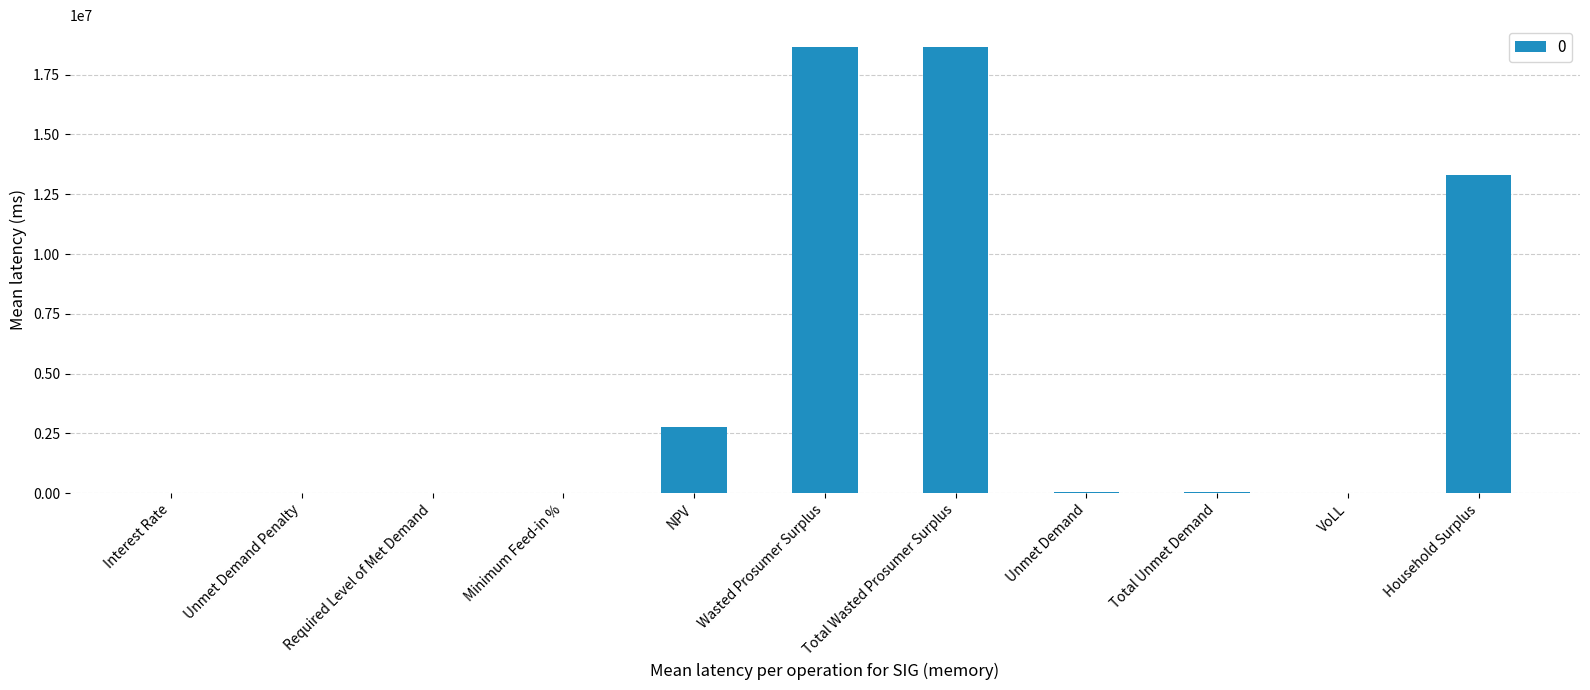

Which has a higher value, NPV or Total Wasted Prosumer Surplus?

Total Wasted Prosumer Surplus